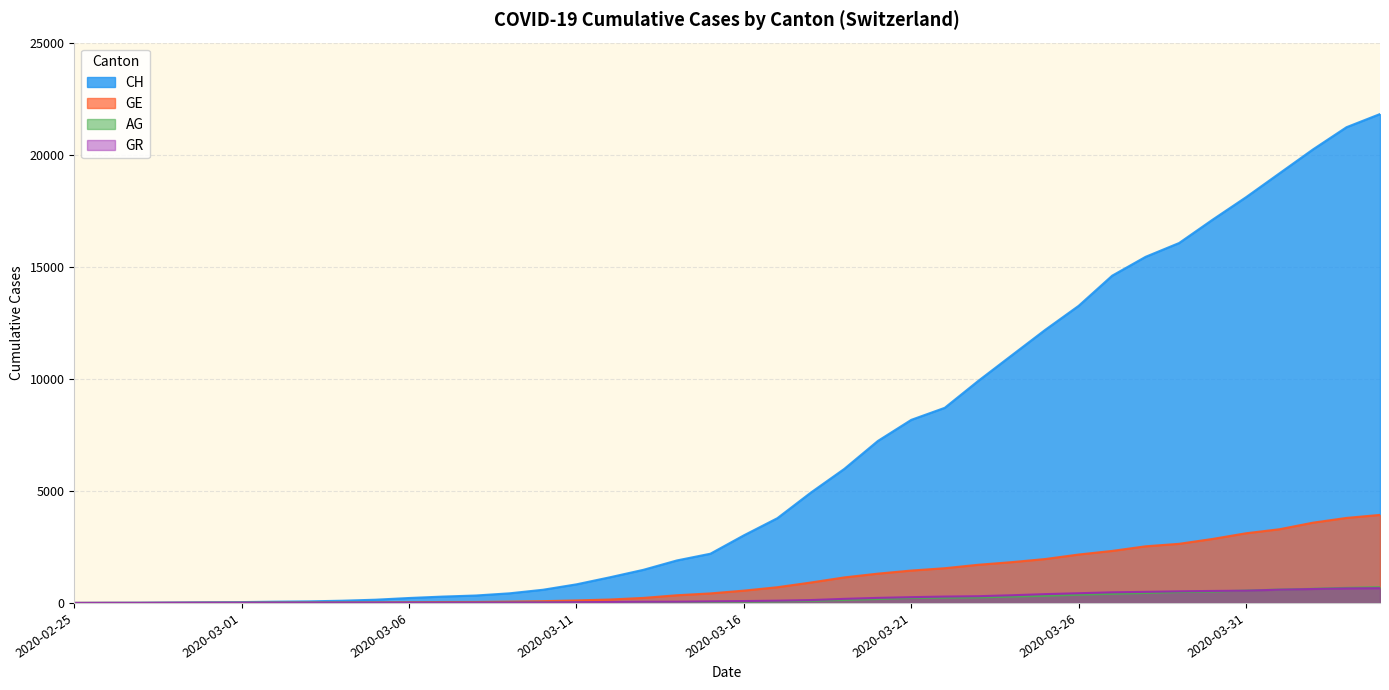

Between 2020-03-28 and 2020-04-02, which series saw the biggest shift?

CH